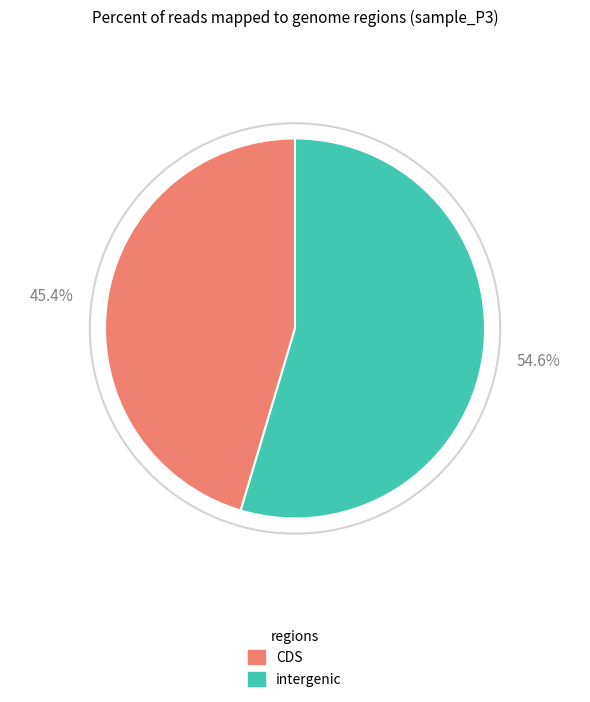

What portion of the pie excludes intergenic?

45.4%